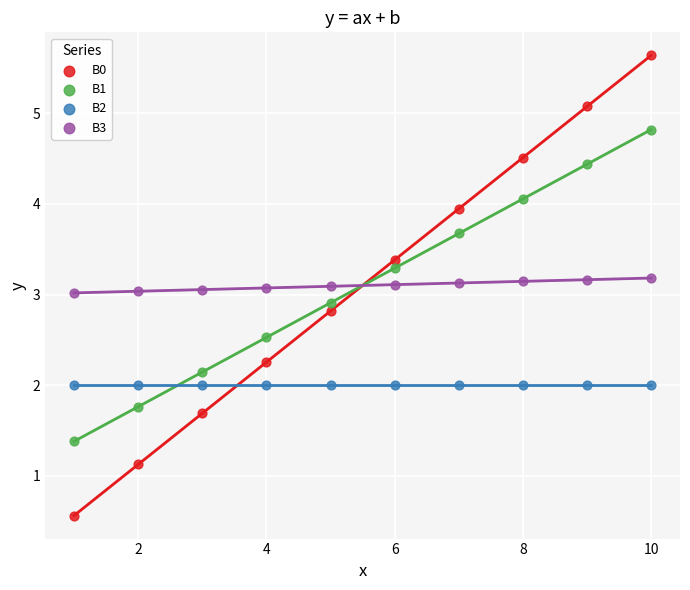

Which series reaches the maximum Y coordinate?

B0